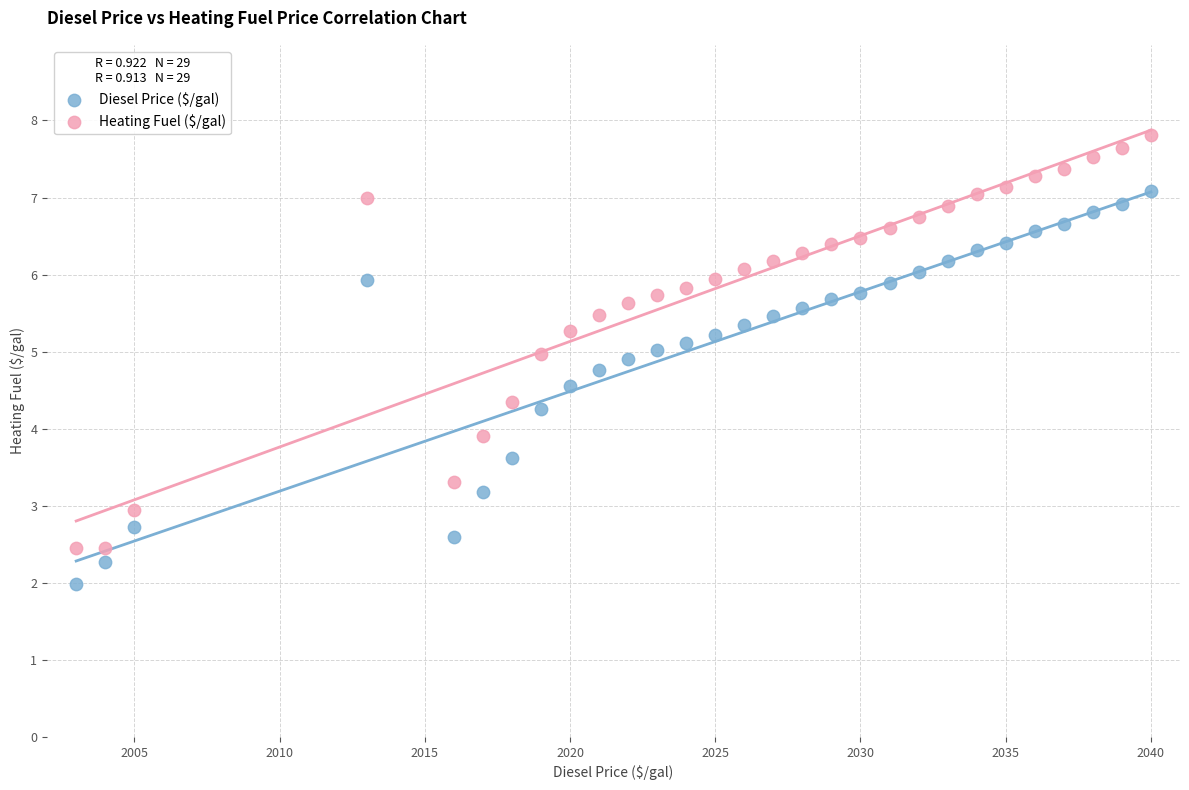

Which series has the largest Y range (max minus min)?

Heating Fuel ($/gal)